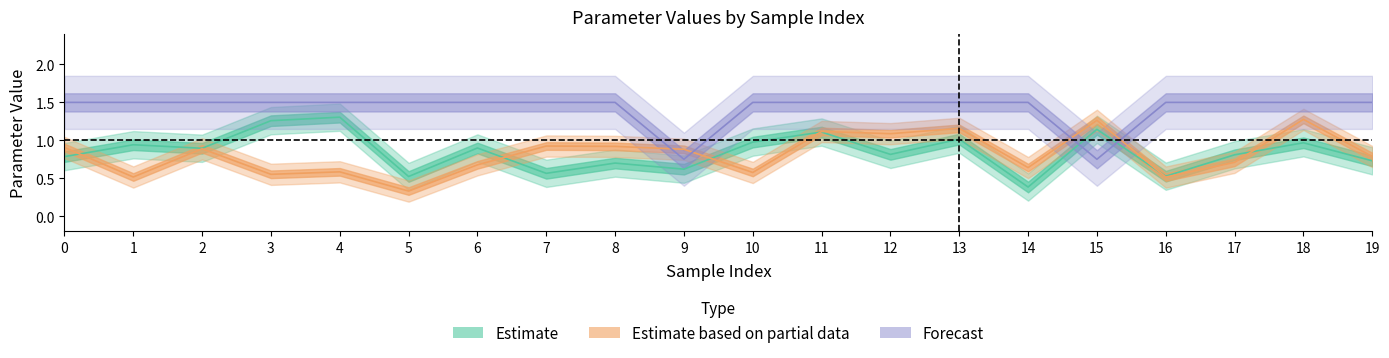

What is the average value of the param2_value series?

0.8